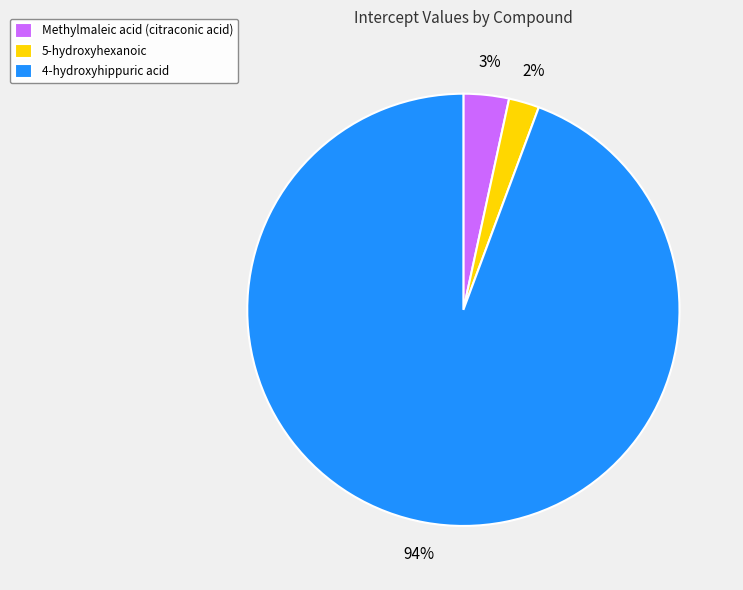

Between 5-hydroxyhexanoic and 4-hydroxyhippuric acid, which is larger?

4-hydroxyhippuric acid